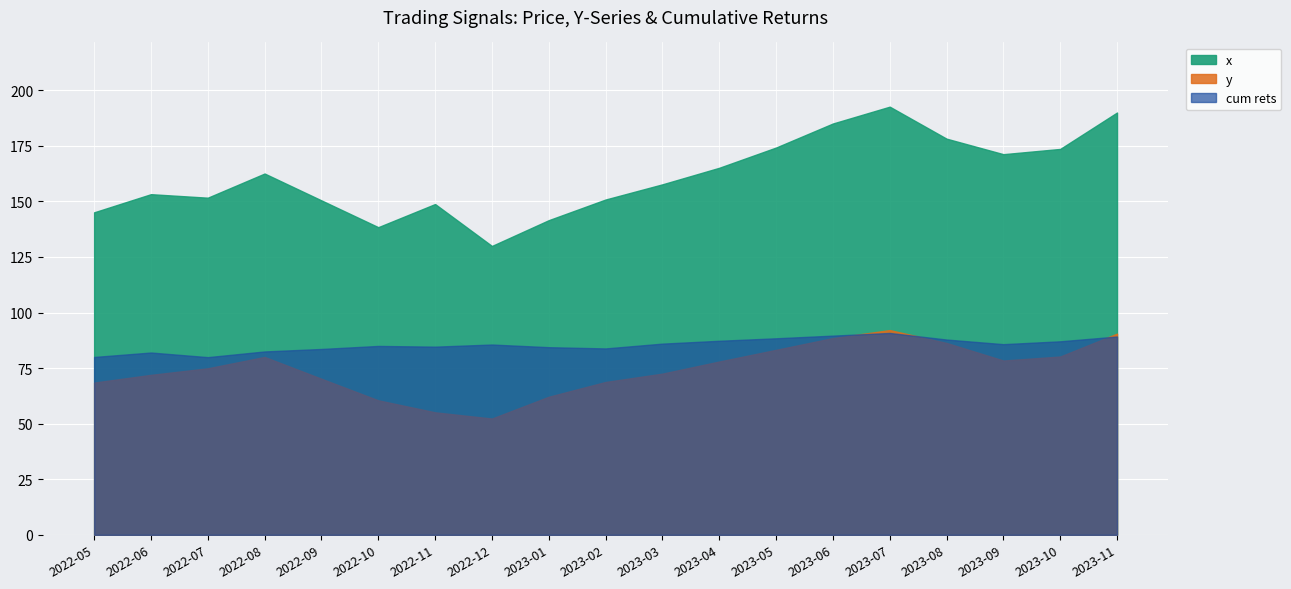

Rank the series by their maximum value, from lowest to highest.

cum rets, y, x